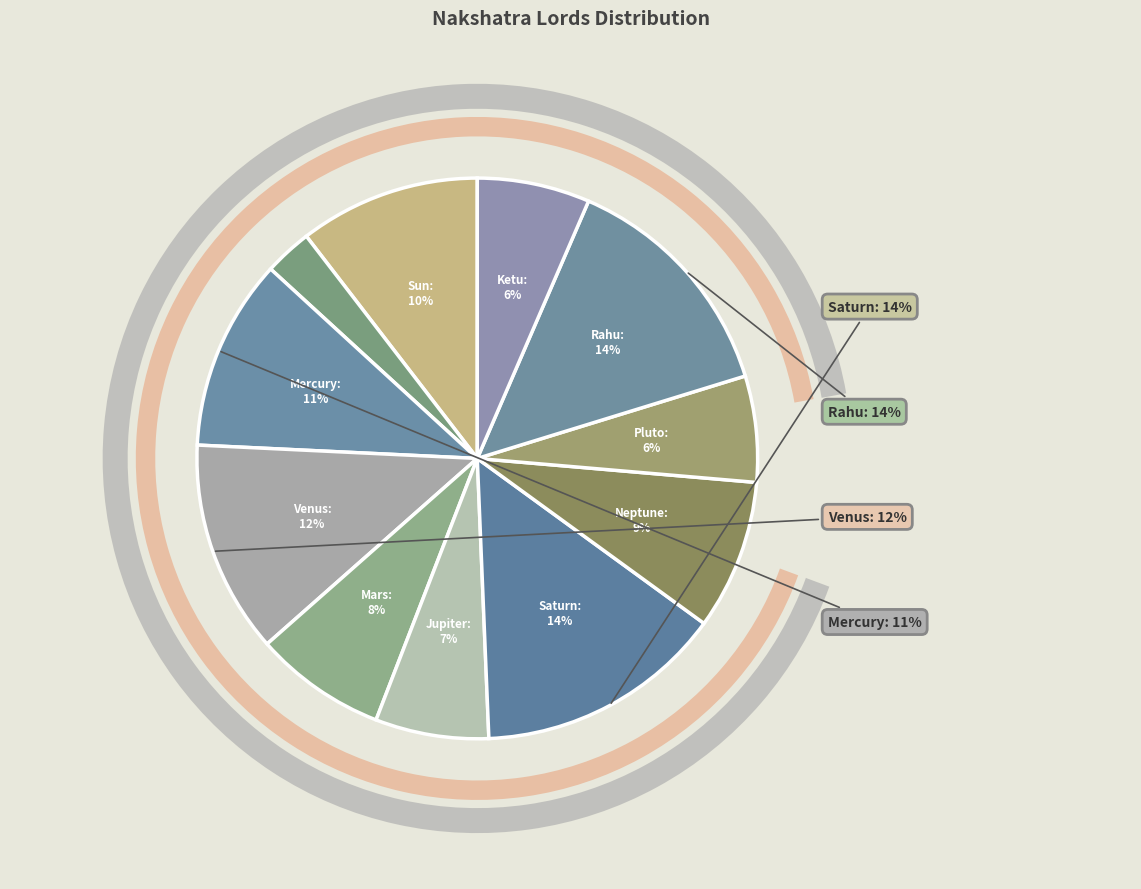

How many slices are in this pie chart?

11